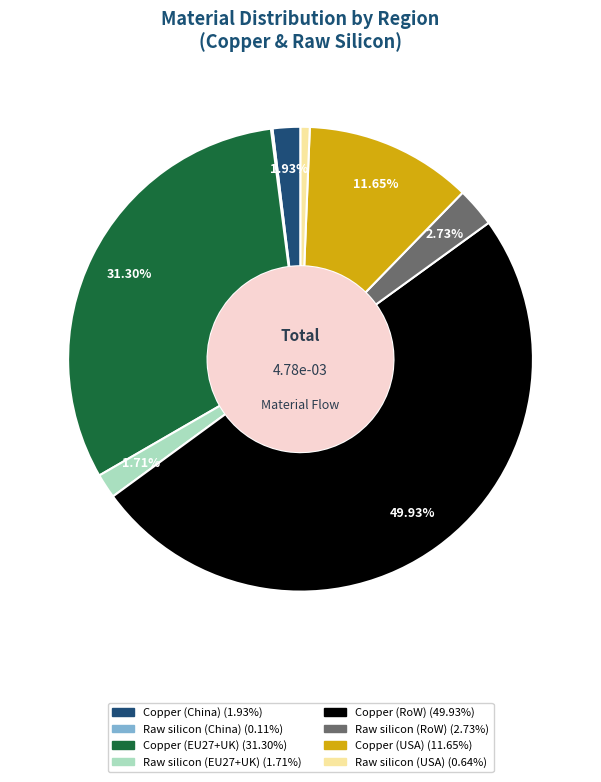

To the nearest percent, what is the difference between the largest and smallest slice percentages?

50%